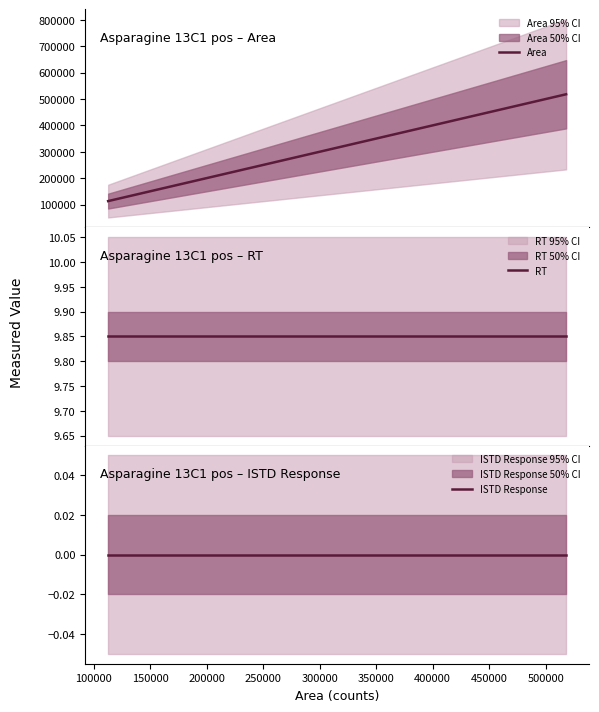

What are all the series names shown in the legend?

Area, RT, ISTD Response